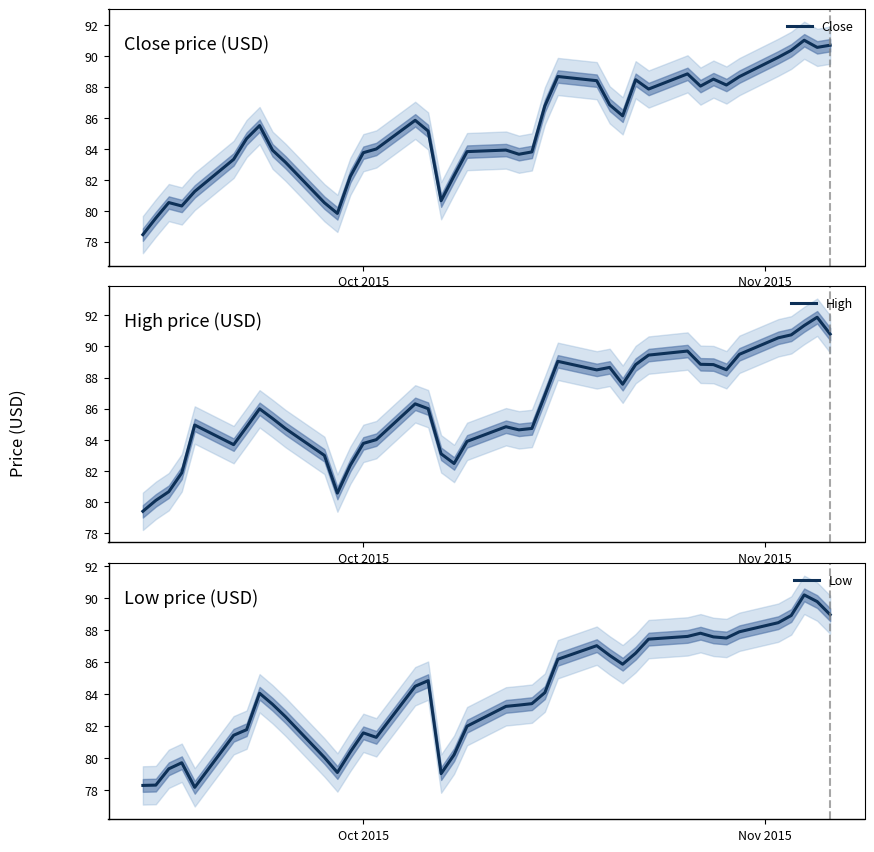

How many data points in High are above 85?

21